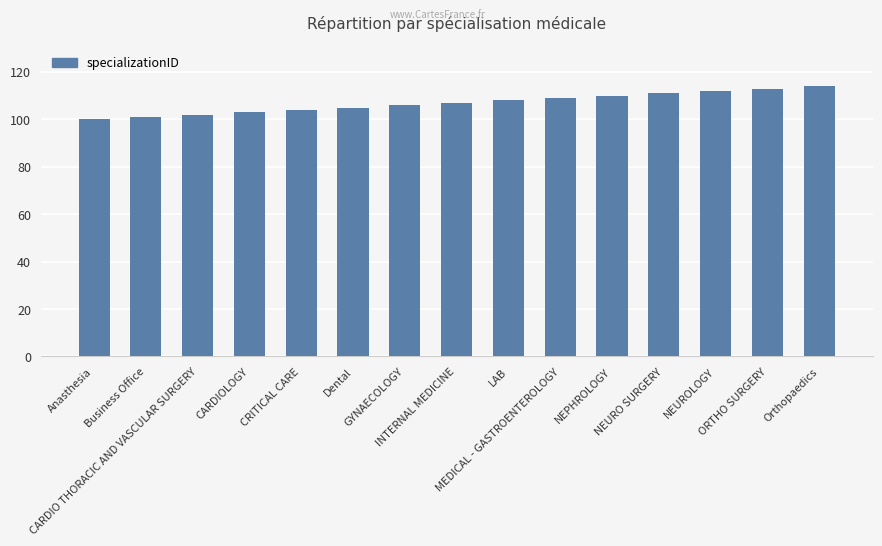

What is the greatest value displayed?

114